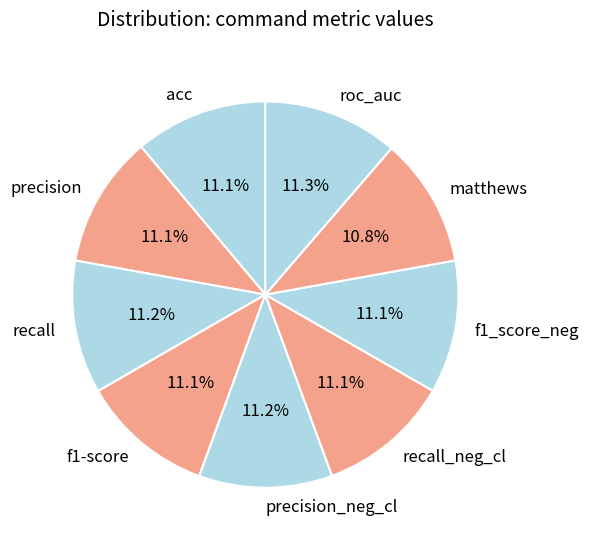

Is it true that precision is 11% of the pie?

True